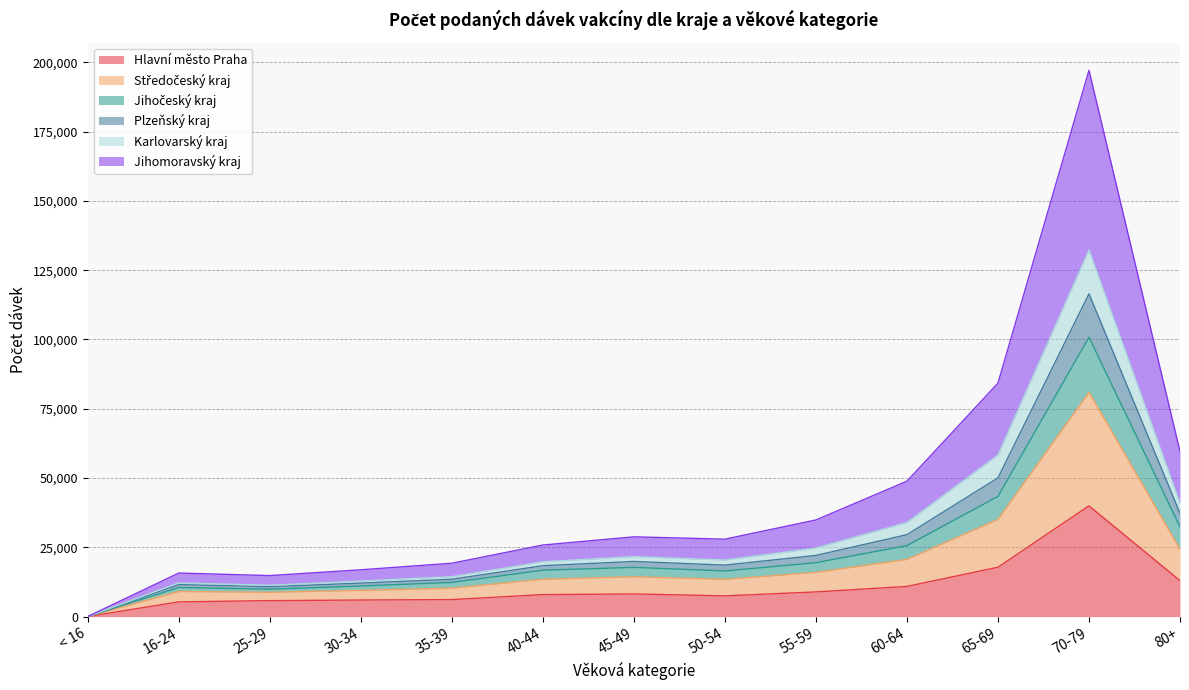

Where is the first local minimum for Plzeňský kraj?

25-29